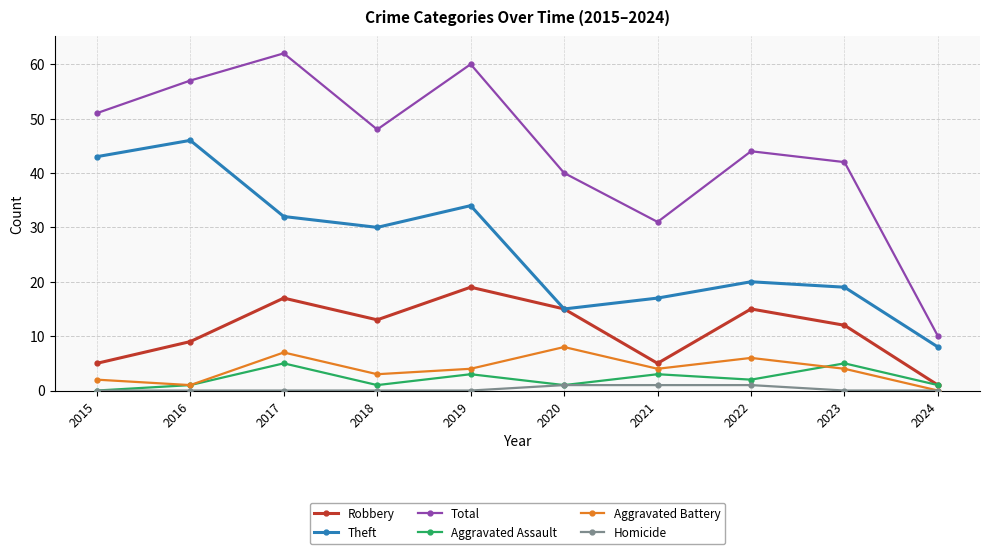

Is the value of Total at 2016 greater than the value of Theft at 2022?

Yes